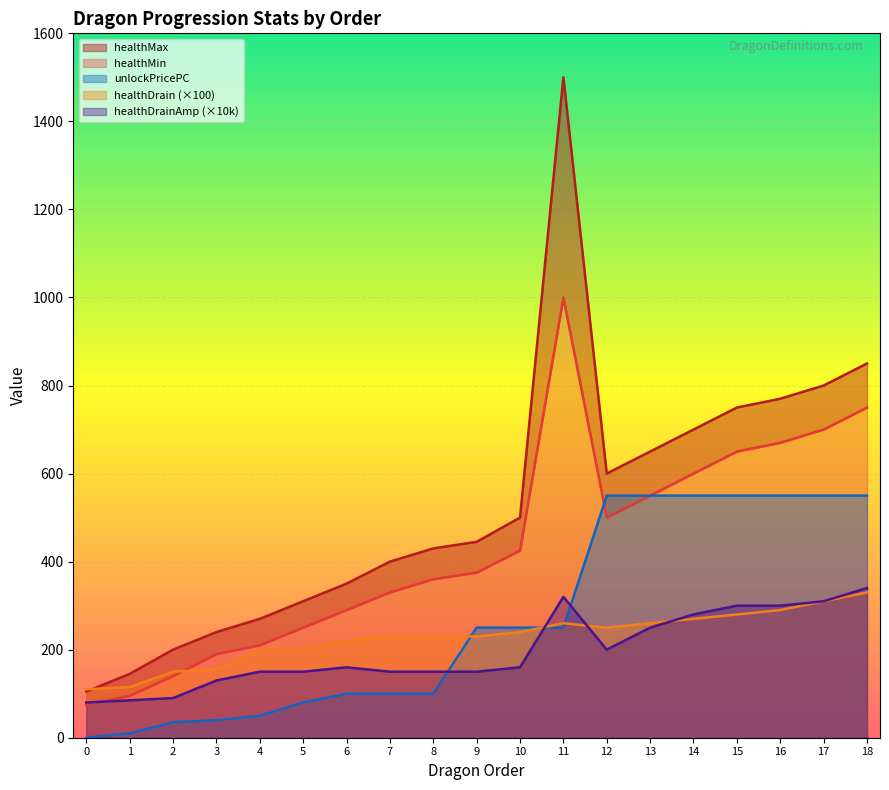

How many data points in healthMax are less than 445?

9